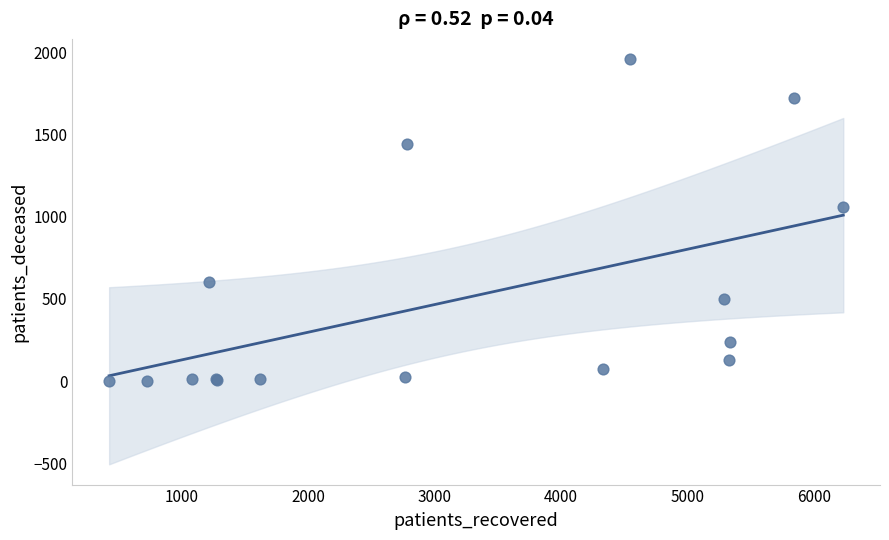

What Y value in the scatter plot is closest to 979?

1056